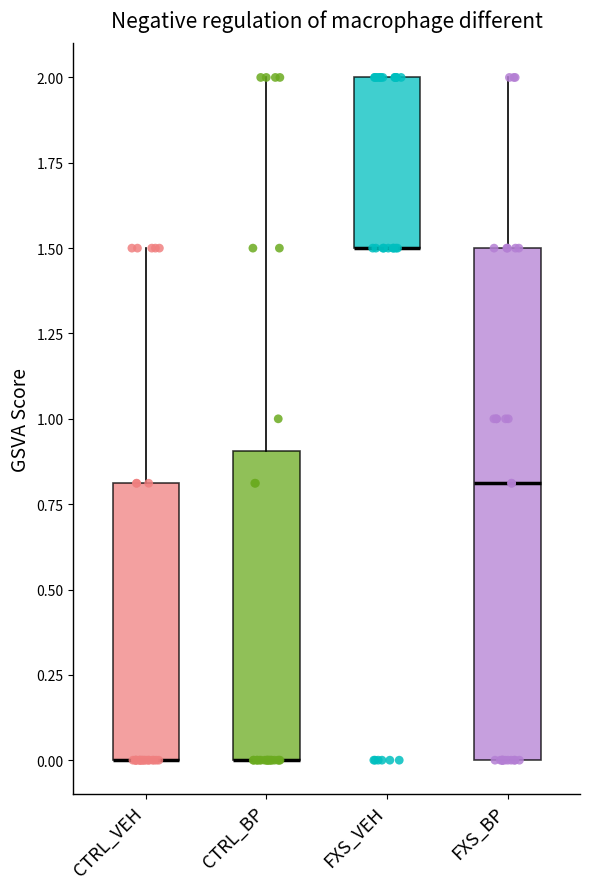

Comparing the boxes themselves (not the whiskers), which one is the tallest?

FXS_BP